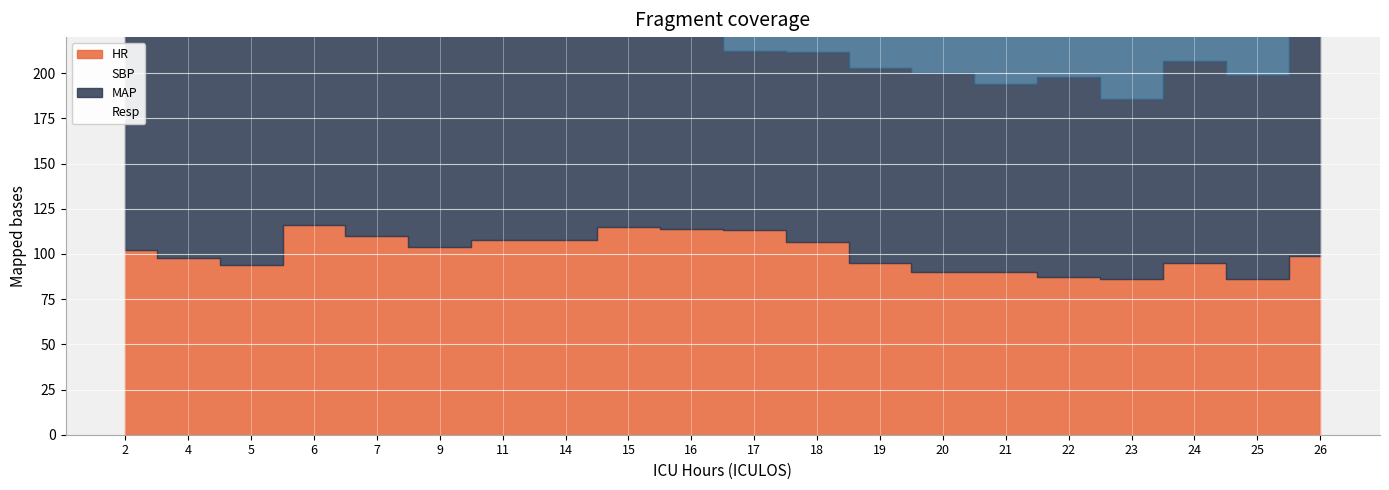

What is the value of the HR point at the 17th from the left?

86.0